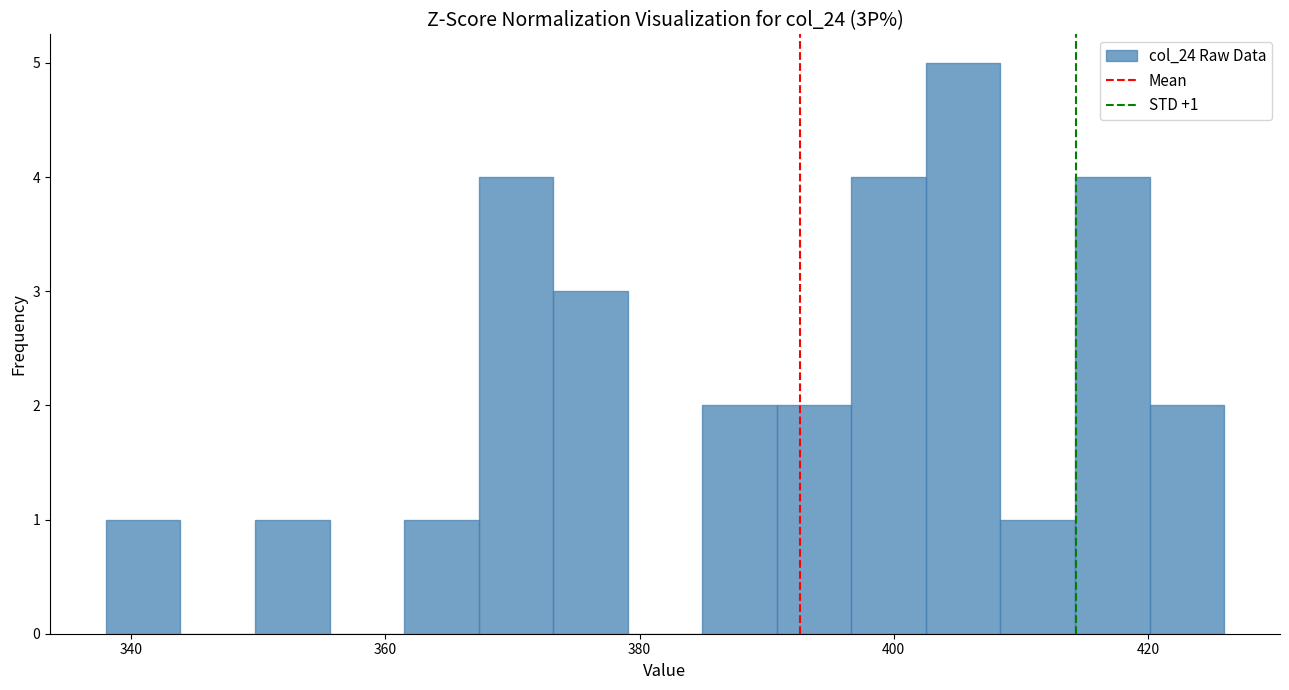

Around what value on the x-axis is the tallest bar? Give the approximate position of its centre, as read against the axis.

406